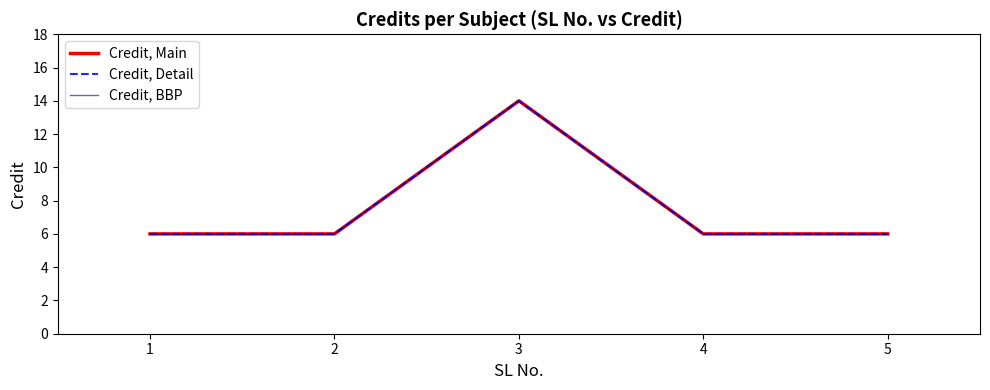

What is the sum of the Credit, BBP values at 3 and 2?

20